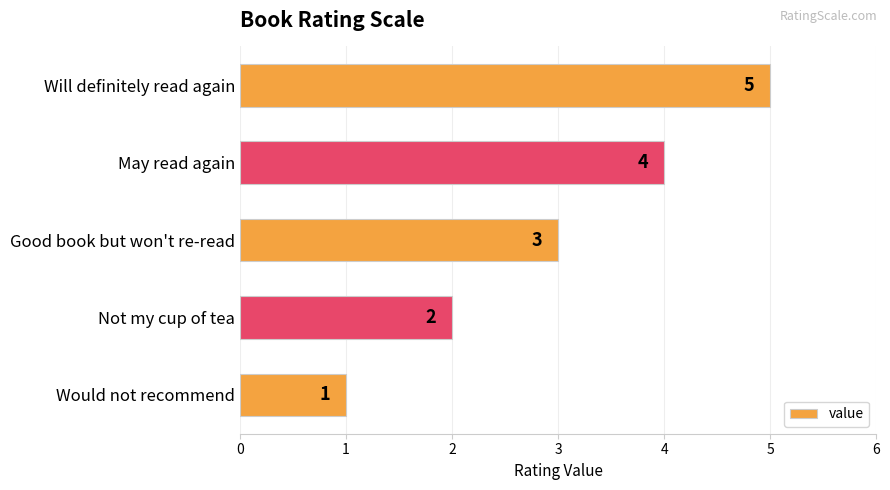

List the labels in order of value, smallest first.

Would not recommend, Not my cup of tea, Good book but won't re-read, May read again, Will definitely read again